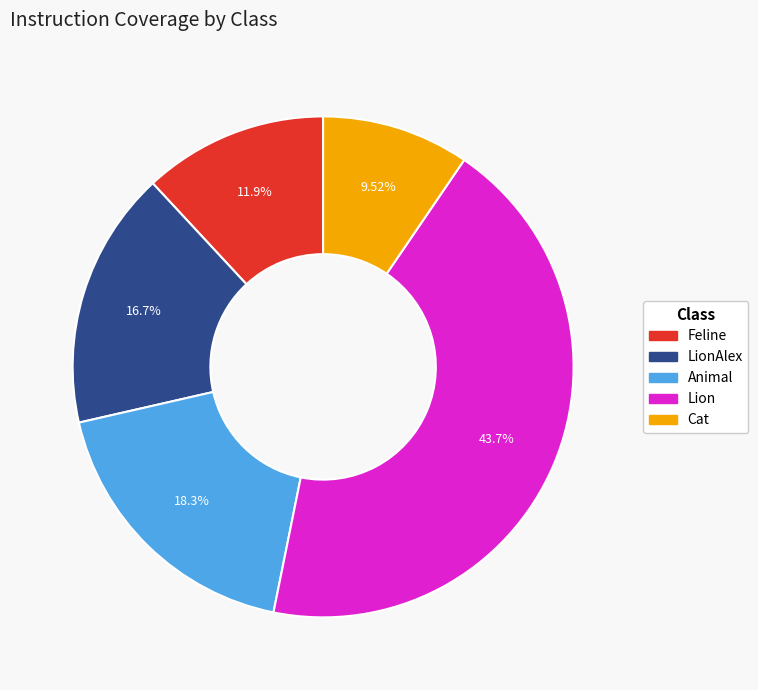

Does any single category account for the majority?

No